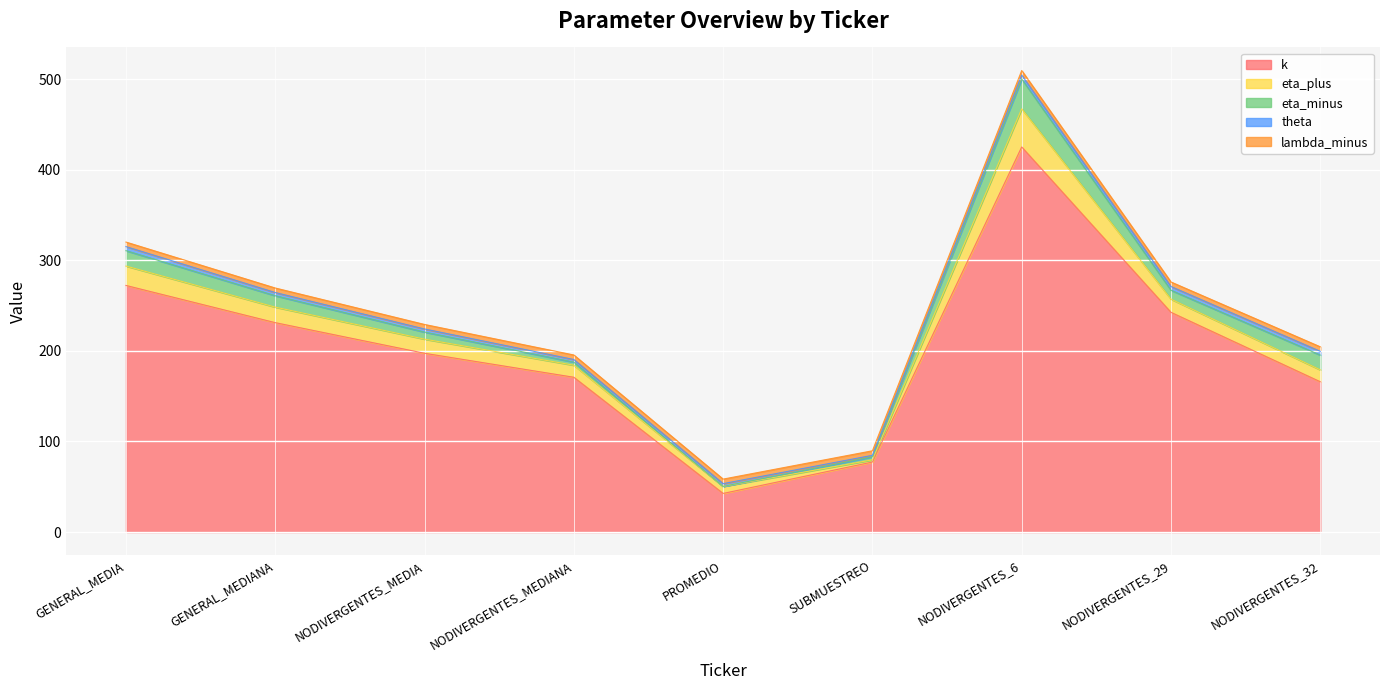

How many interior local valleys does the eta_minus series have?

2